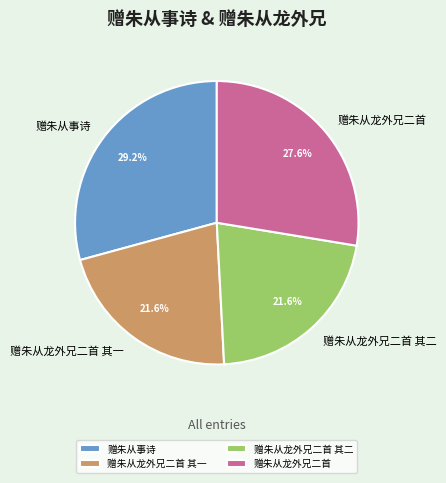

What percentage is the 赠朱从龙外兄二首 slice, to the nearest percent?

28%